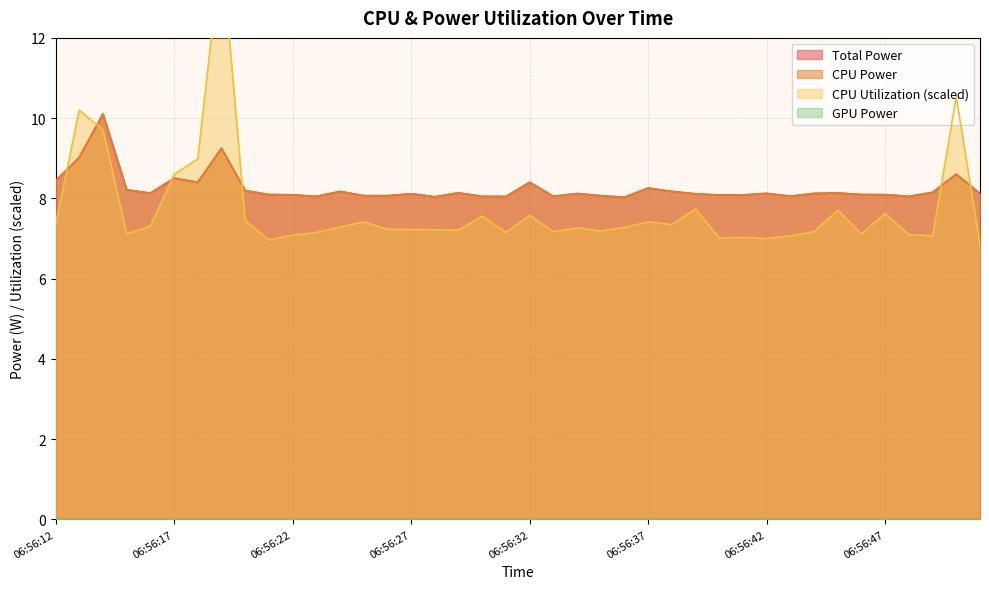

What is the greatest value displayed?

14.3